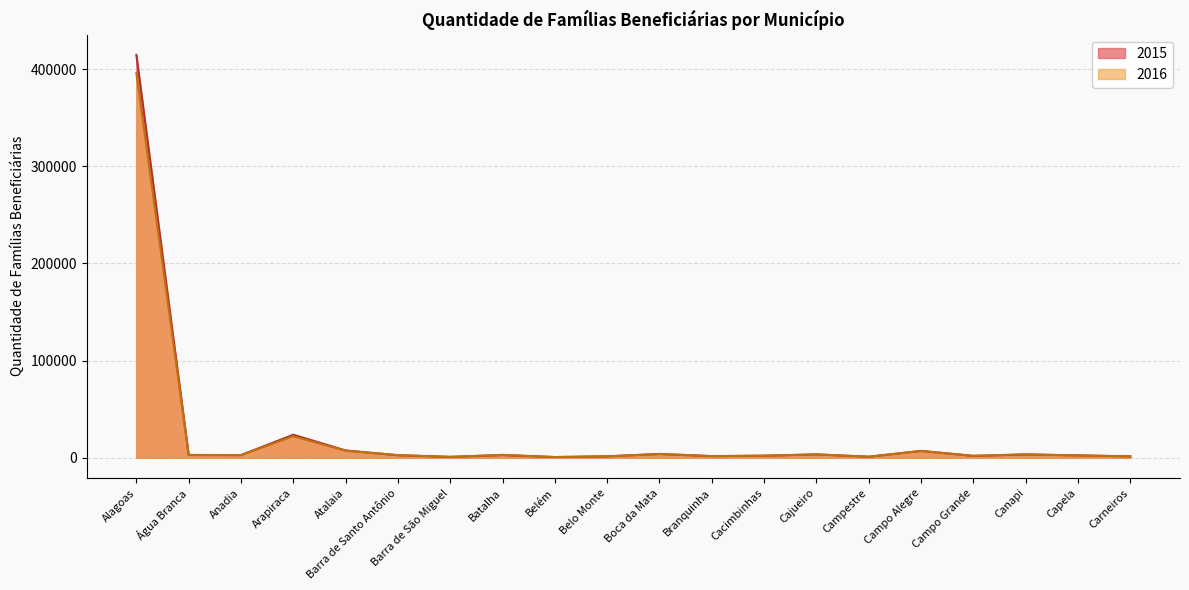

Where do 2015 and 2016 first cross each other?

Alagoas and Água Branca